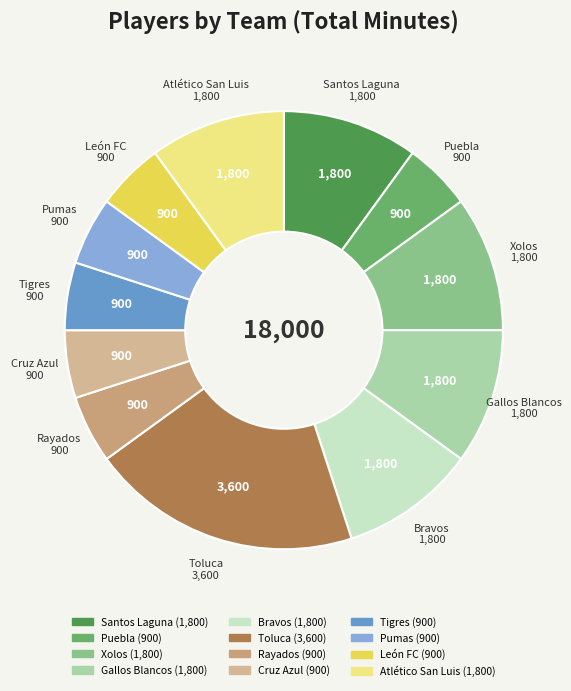

What is the ratio of the value at León FC to the value at Rayados?

1.0